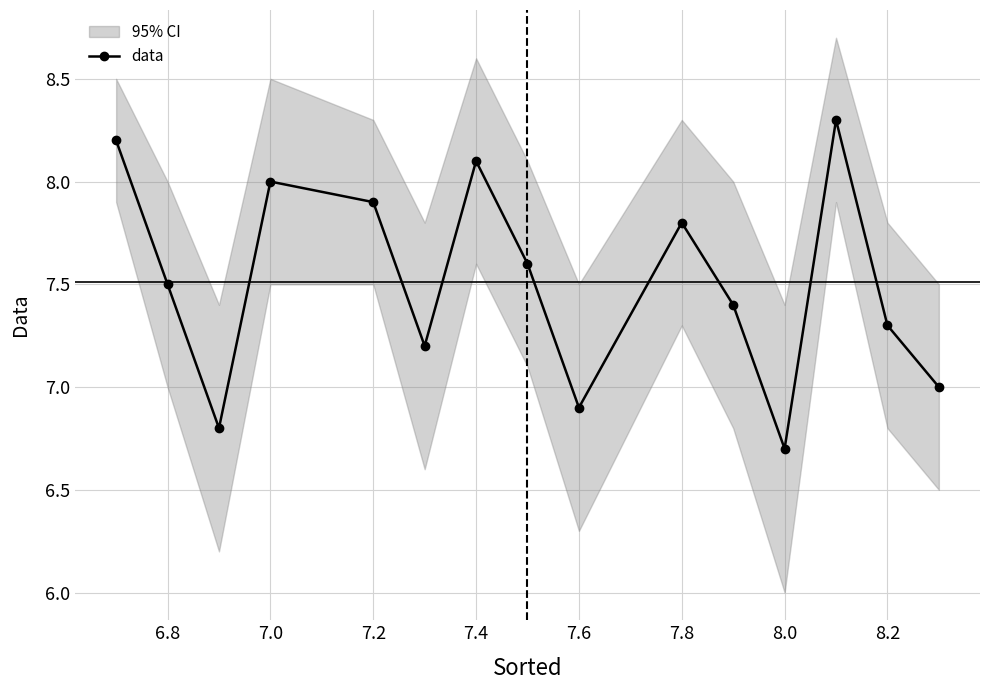

How many series are shown in this chart?

1